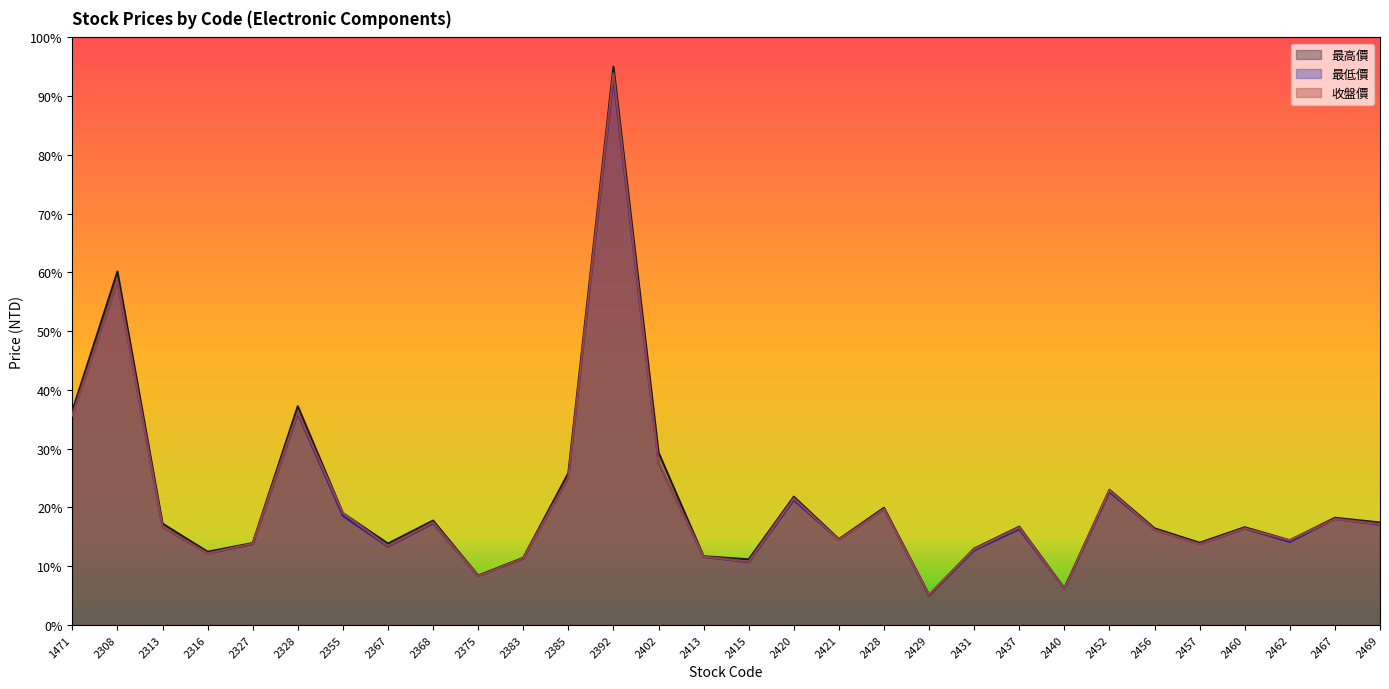

At which label is 最低價 closest to 49?

2308